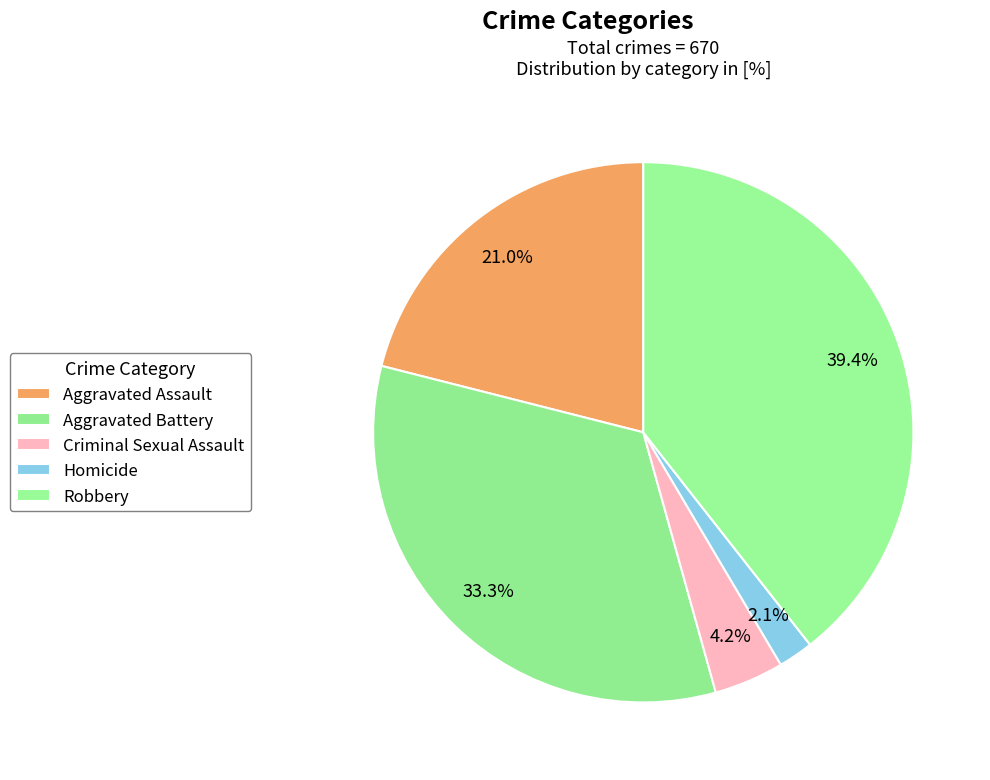

What percentage is the Homicide slice, to the nearest percent?

2%